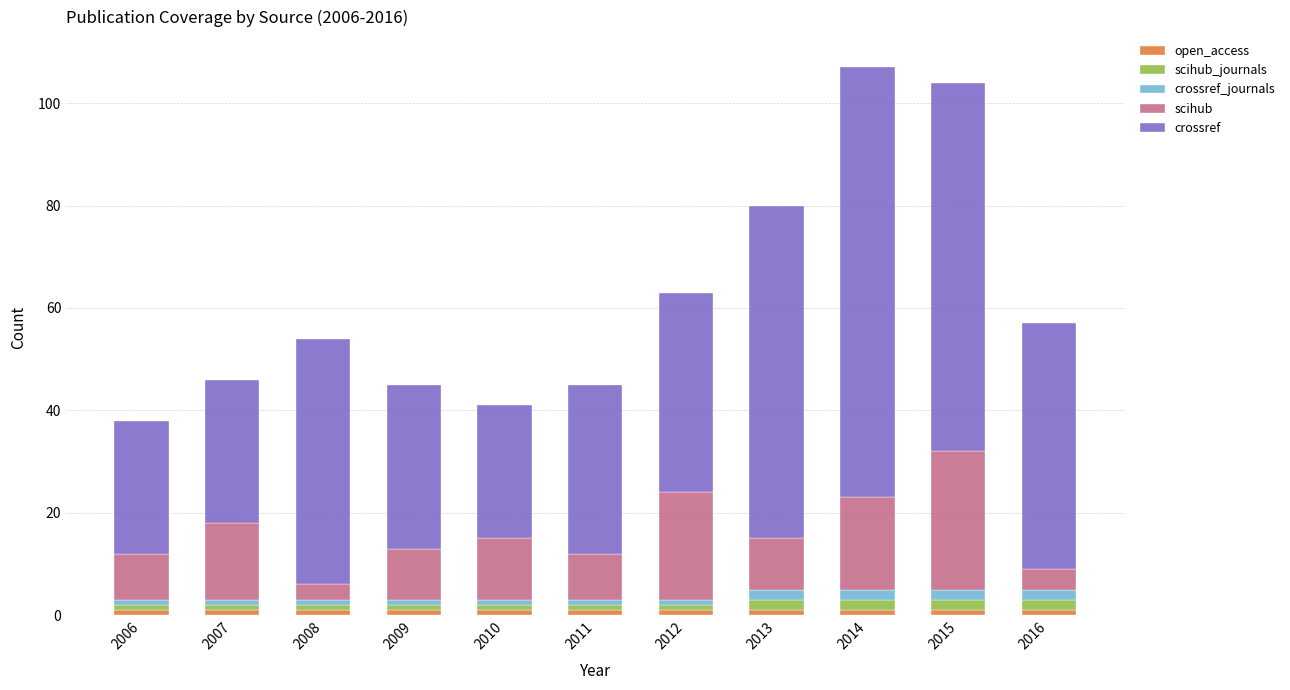

Count the number of data series in this chart.

5